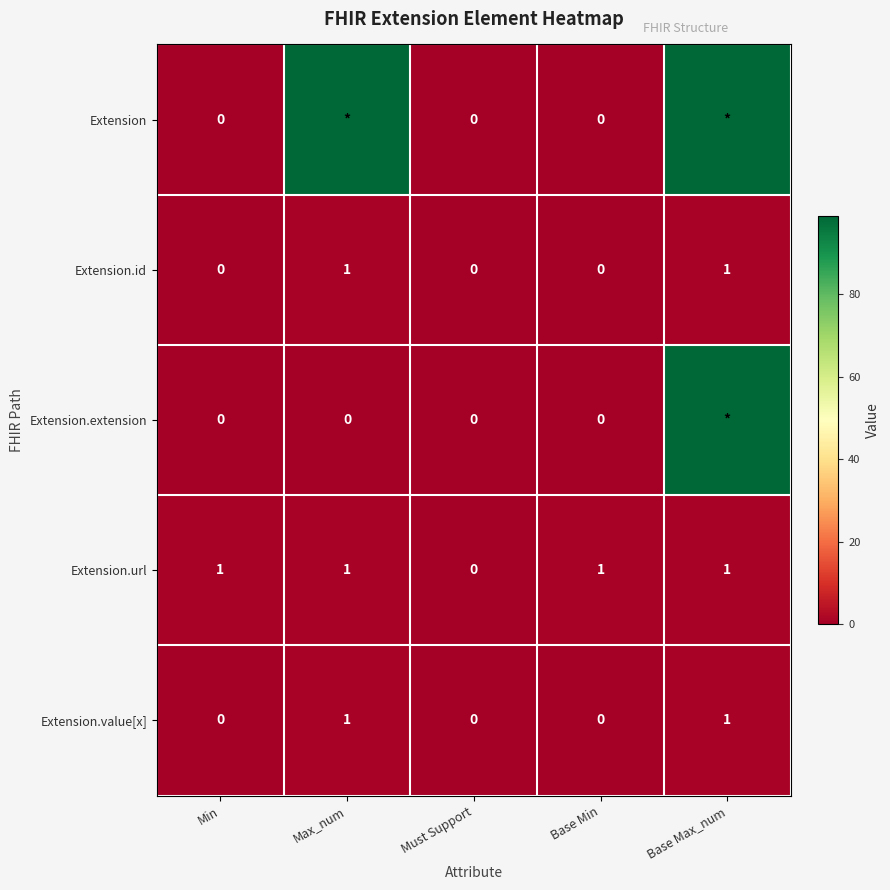

Between Min and Must Support, which series saw the biggest shift?

Extension.url